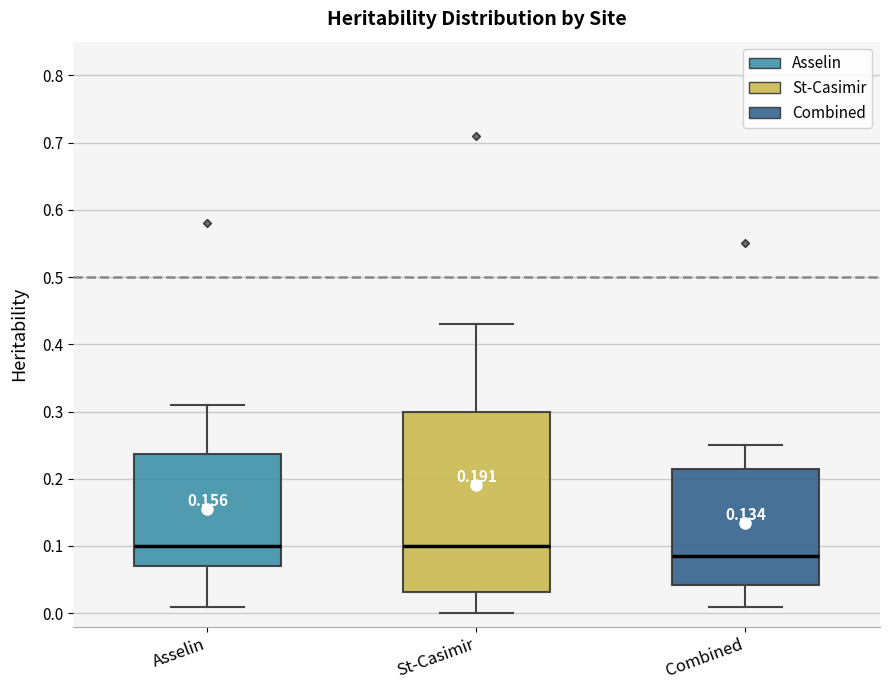

Reading left to right, transcribe this box plot: for each box, give where its median line is, the range the box spans, and where its two whiskers end, as read against the y-axis. The values are not printed on the chart, so give them approximately, as read against the axis.

Asselin: median 0.10, box 0.07 to 0.24, whiskers 0.01 to 0.31
St-Casimir: median 0.10, box 0.03 to 0.30, whiskers 0.00 to 0.43
Combined: median 0.09, box 0.04 to 0.22, whiskers 0.01 to 0.25